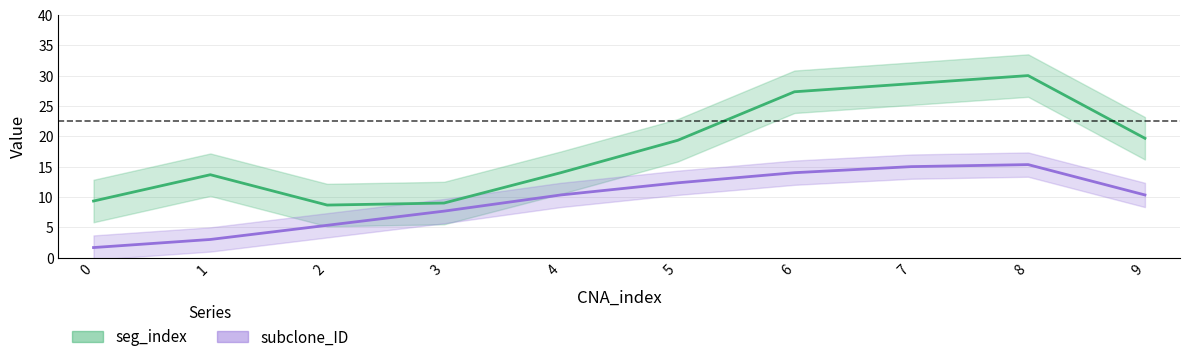

What is the spread (max minus min) of values at 6?

13.3